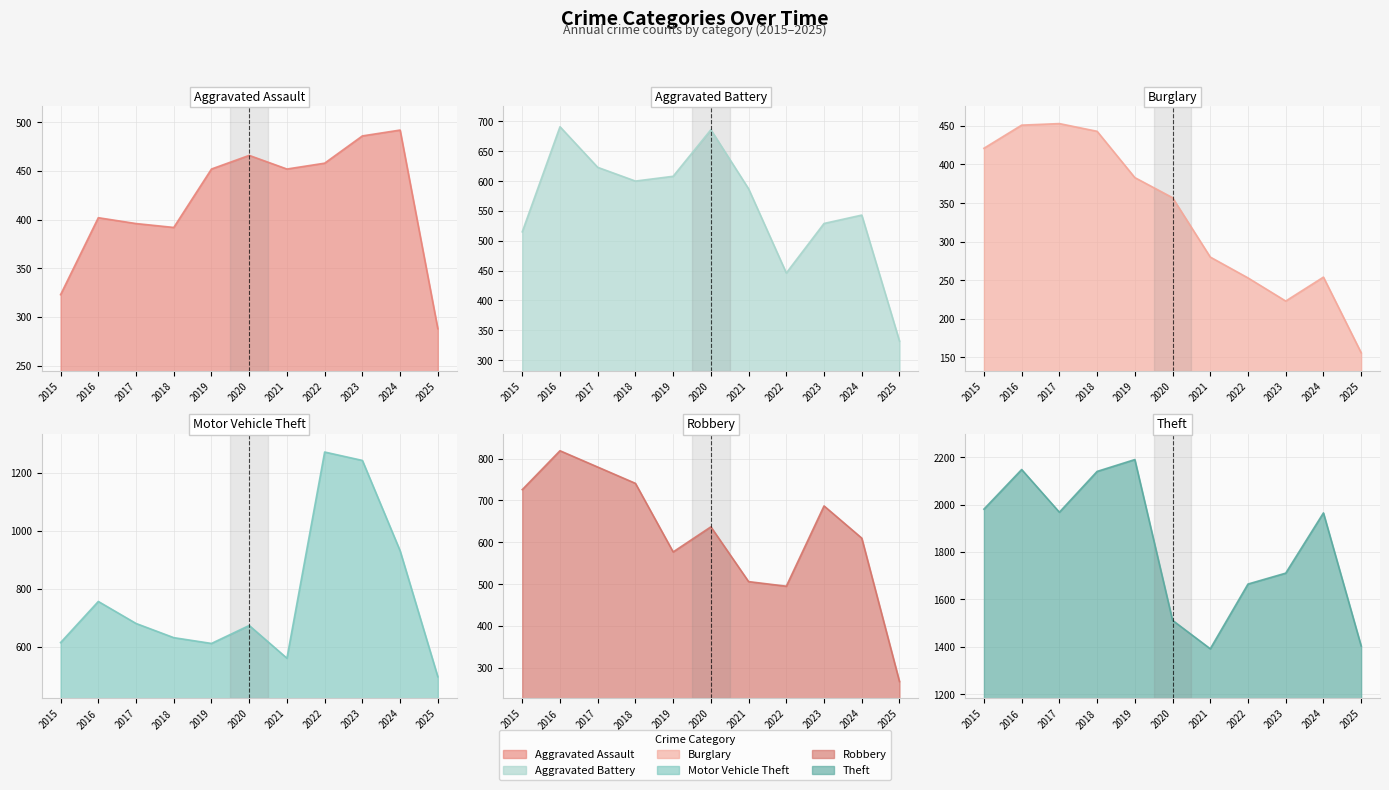

At how many categories does at least one series exceed 1244?

11